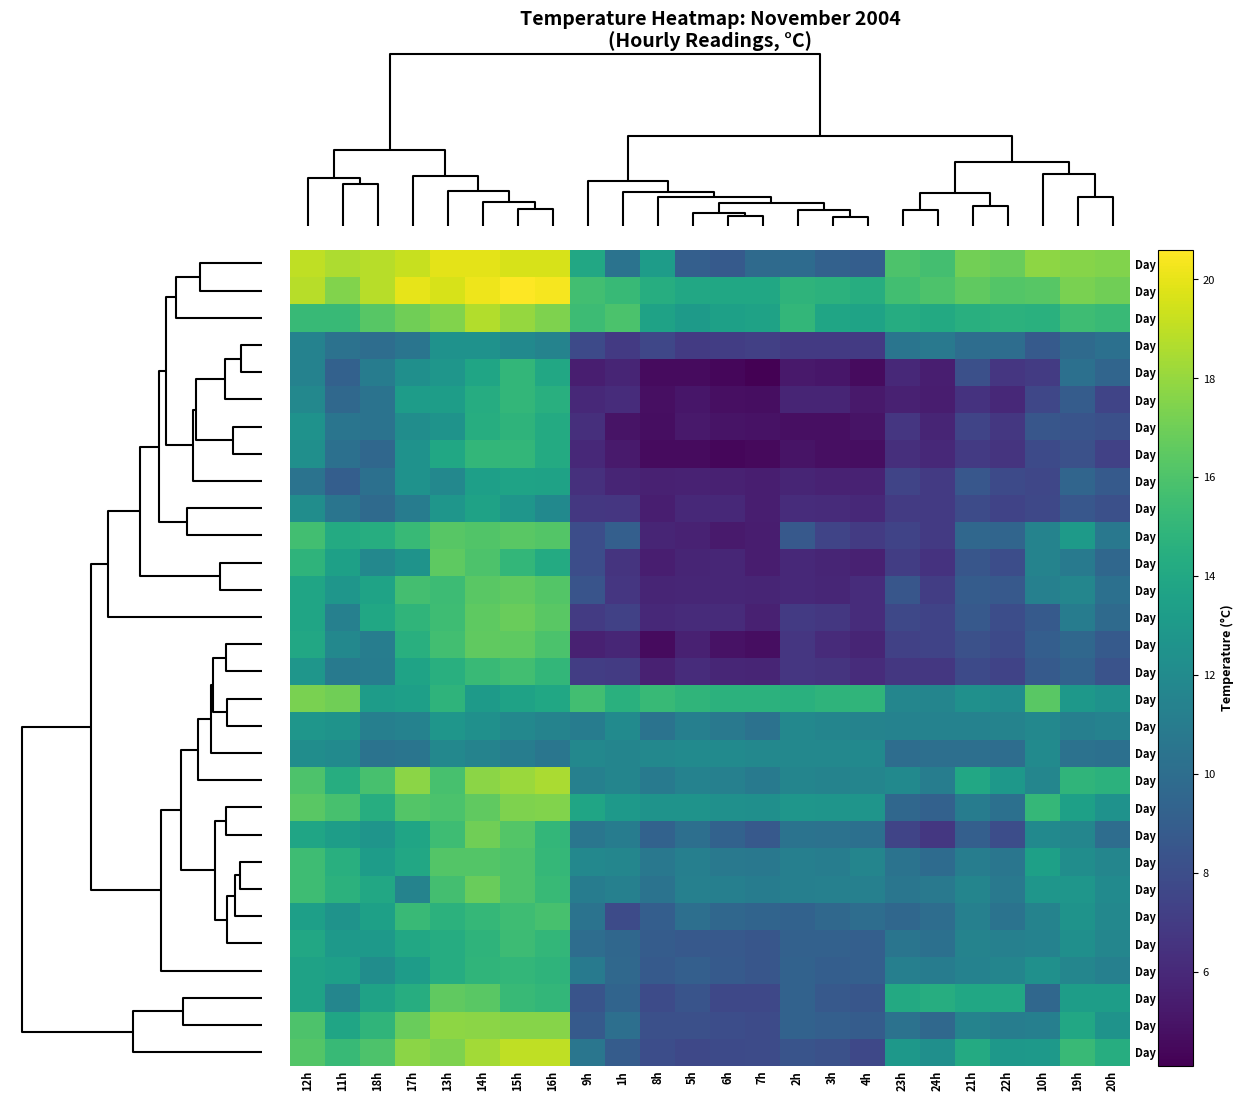

Reading right to left, list all the values displayed in this chart.

Day 5: 20h=17.5	19h=17.6	10h=17.8	22h=16.8	21h=17.1	24h=15.7	23h=16.0	4h=9.0	3h=9.2	2h=9.9	7h=9.8	6h=8.8	5h=9.1	8h=13.2	1h=10.4	9h=14.0	16h=19.6	15h=19.6	14h=19.9	13h=19.9	17h=19.2	18h=18.8	11h=18.6	12h=19.0
Day 6: 20h=17.0	19h=17.3	10h=16.3	22h=16.2	21h=16.6	24h=16.0	23h=15.6	4h=14.4	3h=14.7	2h=14.8	7h=13.9	6h=13.9	5h=14.0	8h=14.4	1h=15.2	9h=15.6	16h=20.4	15h=20.6	14h=20.2	13h=19.6	17h=20.0	18h=18.8	11h=17.5	12h=18.8
Day 7: 20h=15.3	19h=15.5	10h=14.6	22h=14.7	21h=14.5	24h=14.1	23h=14.3	4h=13.7	3h=13.8	2h=15.0	7h=13.6	6h=13.5	5h=13.1	8h=13.6	1h=15.9	9h=15.4	16h=17.4	15h=18.0	14h=18.7	13h=17.5	17h=17.0	18h=16.3	11h=15.2	12h=15.2
Day 27: 20h=10.2	19h=9.8	10h=8.8	22h=10.0	21h=10.0	24h=10.8	23h=10.5	4h=6.9	3h=6.9	2h=6.9	7h=7.2	6h=7.1	5h=7.0	8h=7.6	1h=6.9	9h=7.8	16h=11.5	15h=11.9	14h=12.5	13h=12.5	17h=10.5	18h=10.0	11h=10.3	12h=11.4
Day 18: 20h=9.5	19h=10.2	10h=7.0	22h=6.7	21h=8.1	24h=5.5	23h=6.0	4h=4.6	3h=5.1	2h=5.2	7h=4.1	6h=4.4	5h=4.6	8h=4.6	1h=5.8	9h=5.5	16h=14.0	15h=15.0	14h=13.8	13h=12.8	17h=12.3	18h=11.0	11h=9.2	12h=11.4
Day 23: 20h=7.5	19h=8.9	10h=7.6	22h=6.0	21h=6.5	24h=5.4	23h=5.6	4h=5.2	3h=5.8	2h=5.8	7h=4.7	6h=4.8	5h=5.1	8h=4.8	1h=6.2	9h=6.0	16h=14.5	15h=15.0	14h=14.3	13h=13.3	17h=13.2	18h=10.4	11h=9.7	12h=11.8
Day 19: 20h=8.1	19h=8.4	10h=8.5	22h=6.8	21h=7.5	24h=5.8	23h=6.7	4h=5.0	3h=4.8	2h=4.8	7h=4.9	6h=5.0	5h=5.2	8h=4.7	1h=5.0	9h=6.3	16h=14.2	15h=14.8	14h=14.4	13h=12.6	17h=12.2	18h=10.4	11h=10.5	12h=12.5
Day 24: 20h=7.3	19h=8.2	10h=7.8	22h=6.6	21h=6.9	24h=6.0	23h=6.3	4h=4.7	3h=4.8	2h=5.0	7h=4.5	6h=4.4	5h=4.6	8h=4.6	1h=5.3	9h=6.0	16h=14.2	15h=15.0	14h=15.0	13h=13.9	17h=12.5	18h=9.6	11h=10.2	12h=12.3
Day 25: 20h=8.8	19h=9.5	10h=7.6	22h=7.8	21h=8.6	24h=6.9	23h=7.5	4h=5.7	3h=5.7	2h=5.8	7h=5.5	6h=5.6	5h=5.7	8h=5.6	1h=5.8	9h=6.4	16h=13.6	15h=13.7	14h=13.4	13h=11.8	17h=12.5	18h=10.2	11h=9.0	12h=10.4
Day 26: 20h=8.1	19h=8.6	10h=7.7	22h=7.4	21h=7.9	24h=6.9	23h=7.0	4h=6.0	3h=6.1	2h=6.2	7h=5.5	6h=6.0	5h=6.0	8h=5.5	1h=6.7	9h=6.8	16h=11.9	15h=12.8	14h=13.6	13h=12.8	17h=11.0	18h=9.8	11h=10.5	12h=12.2
Day 12: 20h=10.7	19h=13.1	10h=11.5	22h=9.5	21h=9.6	24h=6.9	23h=7.4	4h=7.0	3h=7.5	2h=8.7	7h=5.4	6h=5.3	5h=5.7	8h=5.8	1h=9.1	9h=8.0	16h=16.2	15h=16.4	14h=16.1	13h=16.3	17h=15.2	18h=14.4	11h=14.2	12h=15.6
Day 17: 20h=9.6	19h=10.9	10h=11.5	22h=8.0	21h=8.5	24h=6.5	23h=7.1	4h=5.6	3h=5.8	2h=6.0	7h=5.4	6h=5.9	5h=5.8	8h=5.5	1h=6.6	9h=8.0	16h=14.2	15h=15.0	14h=16.0	13h=16.5	17h=12.6	18h=11.8	11h=13.5	12h=14.8
Day 13: 20h=10.2	19h=11.7	10h=11.3	22h=8.7	21h=8.9	24h=7.1	23h=8.5	4h=6.2	3h=5.9	2h=6.0	7h=5.8	6h=5.9	5h=5.9	8h=5.8	1h=6.7	9h=8.4	16h=16.2	15h=16.6	14h=16.4	13h=15.4	17h=15.7	18h=13.7	11h=12.8	12h=13.8
Day 21: 20h=9.8	19h=11.0	10h=8.8	22h=8.0	21h=8.7	24h=7.4	23h=7.7	4h=6.2	3h=6.8	2h=6.9	7h=5.6	6h=6.1	5h=6.1	8h=6.0	1h=7.3	9h=7.0	16h=16.4	15h=16.8	14h=16.5	13h=15.5	17h=14.9	18h=13.9	11h=11.3	12h=13.8
Day 20: 20h=8.8	19h=9.6	10h=9.0	22h=7.8	21h=8.2	24h=7.4	23h=7.3	4h=5.8	3h=6.1	2h=6.7	7h=4.7	6h=4.9	5h=5.6	8h=4.6	1h=5.9	9h=5.6	16h=15.9	15h=16.5	14h=16.6	13h=15.6	17h=14.5	18h=11.1	11h=11.8	12h=14.0
Day 22: 20h=8.3	19h=9.3	10h=8.8	22h=7.4	21h=7.8	24h=6.8	23h=6.8	4h=6.2	3h=6.6	2h=6.7	7h=5.8	6h=5.9	5h=6.2	8h=5.6	1h=7.0	9h=7.1	16h=15.0	15h=15.6	14h=15.3	13h=14.5	17h=13.7	18h=11.0	11h=10.9	12h=12.8
Day 3: 20h=12.5	19h=12.9	10h=16.4	22h=12.1	21h=12.4	24h=11.6	23h=11.7	4h=14.9	3h=14.8	2h=14.6	7h=14.7	6h=14.7	5h=14.9	8h=15.2	1h=14.6	9h=15.6	16h=13.9	15h=13.6	14h=13.1	13h=14.8	17h=13.4	18h=13.2	11h=17.0	12h=17.3
Day 28: 20h=11.4	19h=11.2	10h=11.8	22h=11.5	21h=11.4	24h=11.4	23h=11.4	4h=11.5	3h=11.6	2h=11.8	7h=10.3	6h=10.8	5h=11.2	8h=10.4	1h=12.0	9h=11.0	16h=11.5	15h=11.8	14h=12.4	13h=12.8	17h=11.4	18h=11.2	11h=12.6	12h=12.8
Day 30: 20h=10.2	19h=10.3	10h=12.0	22h=10.0	21h=10.1	24h=10.1	23h=10.0	4h=11.9	3h=11.8	2h=11.8	7h=11.8	6h=12.0	5h=12.0	8h=11.8	1h=11.6	9h=11.8	16h=10.6	15h=11.1	14h=11.5	13h=11.8	17h=10.5	18h=10.4	11h=12.0	12h=12.2
Day 4: 20h=14.7	19h=14.9	10h=11.7	22h=12.9	21h=14.0	24h=11.1	23h=11.9	4h=11.6	3h=11.5	2h=11.6	7h=10.9	6h=11.3	5h=11.4	8h=10.9	1h=11.6	9h=11.3	16h=18.5	15h=18.1	14h=17.7	13h=15.8	17h=17.7	18h=15.8	11h=14.4	12h=16.0
Day 8: 20h=12.5	19h=13.5	10h=15.1	22h=10.2	21h=11.0	24h=9.2	23h=9.6	4h=12.7	3h=12.7	2h=12.8	7h=12.3	6h=12.4	5h=12.6	8h=12.6	1h=13.0	9h=13.8	16h=17.5	15h=17.4	14h=16.6	13h=15.9	17h=16.2	18h=14.4	11h=15.8	12h=16.4
Day 16: 20h=10.0	19h=11.7	10h=11.9	22h=8.0	21h=9.1	24h=6.8	23h=7.5	4h=10.2	3h=10.3	2h=10.4	7h=8.7	6h=9.3	5h=10.1	8h=9.3	1h=11.0	9h=10.6	16h=15.0	15h=16.2	14h=17.0	13h=15.5	17h=13.8	18h=12.7	11h=13.3	12h=13.8
Day 10: 20h=11.7	19h=12.2	10h=13.5	22h=10.6	21h=11.1	24h=9.9	23h=10.4	4h=11.6	3h=11.1	2h=11.2	7h=10.7	6h=10.8	5h=11.2	8h=10.7	1h=11.7	9h=11.8	16h=15.1	15h=16.0	14h=16.2	13h=16.2	17h=14.0	18h=13.2	11h=14.5	12h=15.5
Day 29: 20h=12.0	19h=12.8	10h=12.8	22h=10.8	21h=11.6	24h=10.8	23h=10.6	4h=11.3	3h=11.3	2h=11.2	7h=11.0	6h=11.2	5h=11.3	8h=10.4	1h=11.3	9h=11.0	16h=15.2	15h=16.0	14h=16.8	13h=15.7	17h=11.5	18h=14.0	11h=14.7	12h=15.5
Day 14: 20h=11.8	19h=12.6	10h=11.5	22h=10.4	21h=11.3	24h=10.0	23h=9.6	4h=10.0	3h=9.7	2h=9.3	7h=9.4	6h=9.6	5h=10.1	8h=9.0	1h=7.9	9h=10.4	16h=15.8	15h=15.5	14h=15.1	13h=14.7	17h=15.3	18h=13.5	11h=12.6	12h=13.4
Day 11: 20h=11.7	19h=12.3	10h=11.4	22h=11.3	21h=11.5	24h=10.2	23h=10.5	4h=9.1	3h=9.2	2h=9.2	7h=8.5	6h=8.7	5h=8.7	8h=8.9	1h=9.6	9h=10.0	16h=15.0	15h=15.4	14h=14.8	13h=14.3	17h=14.0	18h=13.0	11h=13.0	12h=14.0
Day 15: 20h=11.3	19h=11.7	10h=12.4	22h=11.6	21h=11.4	24h=11.0	23h=11.2	4h=9.1	3h=9.0	2h=9.3	7h=8.5	6h=8.8	5h=9.1	8h=8.8	1h=9.7	9h=10.9	16h=14.8	15h=15.0	14h=14.9	13h=14.3	17h=13.2	18h=12.2	11h=13.4	12h=13.6
Day 2: 20h=13.3	19h=13.3	10h=9.6	22h=14.0	21h=13.9	24h=14.4	23h=14.1	4h=8.5	3h=8.7	2h=9.3	7h=7.7	6h=7.7	5h=8.4	8h=7.9	1h=9.4	9h=8.4	16h=15.0	15h=15.2	14h=16.4	13h=16.6	17h=14.4	18h=13.6	11h=11.7	12h=13.6
Day 1: 20h=12.6	19h=14.0	10h=11.2	22h=11.1	21h=11.5	24h=9.7	23h=10.3	4h=8.9	3h=9.1	2h=9.3	7h=7.9	6h=8.0	5h=8.1	8h=8.1	1h=10.1	9h=8.8	16h=17.6	15h=17.6	14h=17.7	13h=17.8	17h=16.8	18h=14.9	11h=13.8	12h=16.0
Day 9: 20h=14.4	19h=15.3	10h=13.0	22h=12.9	21h=14.2	24h=12.3	23h=12.9	4h=7.7	3h=8.2	2h=8.4	7h=7.9	6h=7.8	5h=7.7	8h=8.0	1h=8.9	9h=10.6	16h=19.0	15h=19.0	14h=18.3	13h=17.4	17h=17.7	18h=16.0	11h=15.2	12h=16.2